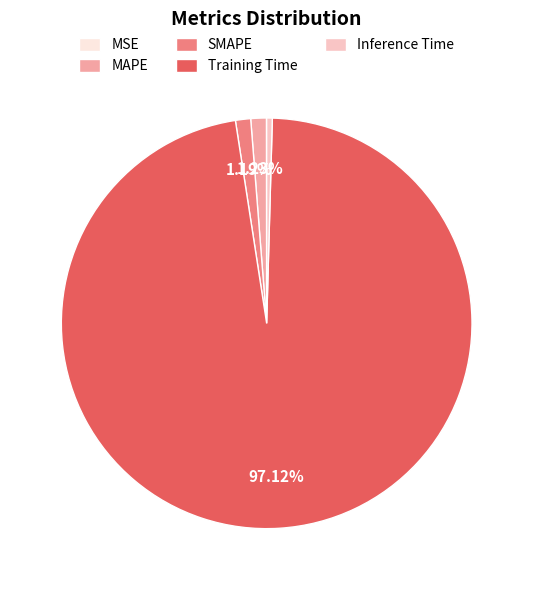

Which category has the biggest portion of the pie?

Training Time